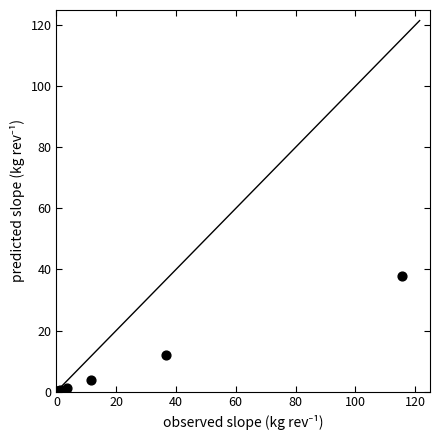

What Y value in the scatter plot is closest to 18?

12.0